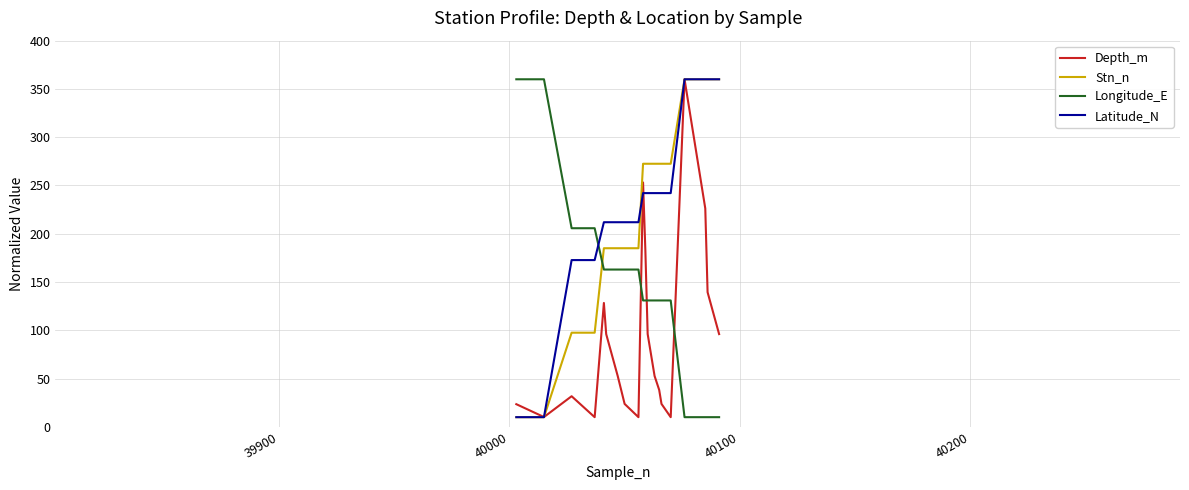

What is the difference between the maximum and minimum values in the Stn_n series?

350.0